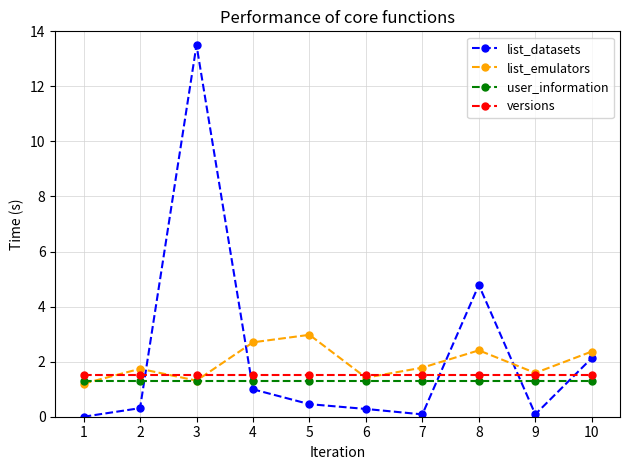

What is the value of the user_information point at the 5th from the left?

1.3